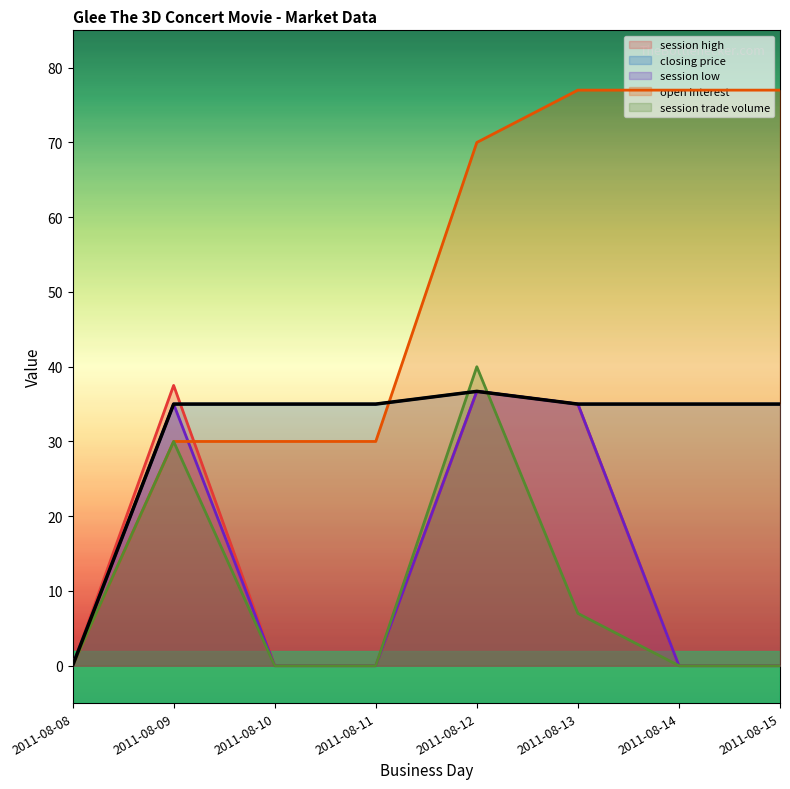

At which label is session high closest to 18?

2011-08-13